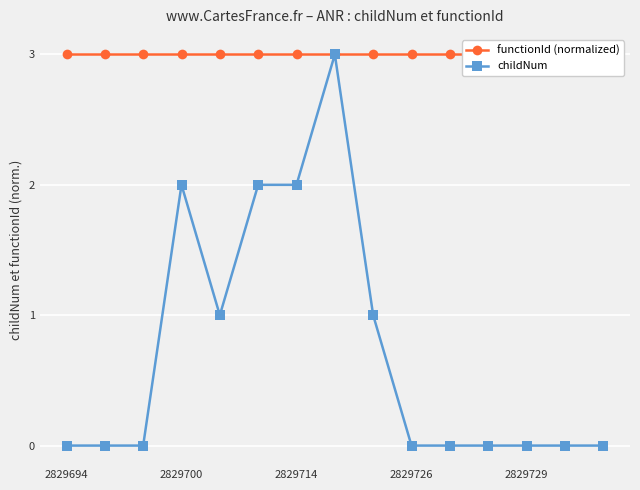

What are all the series names shown in the legend?

functionId (normalized), childNum